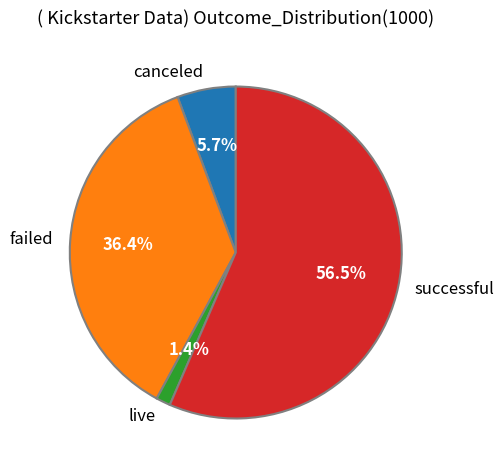

Is there any slice that represents more than half of the pie?

Yes